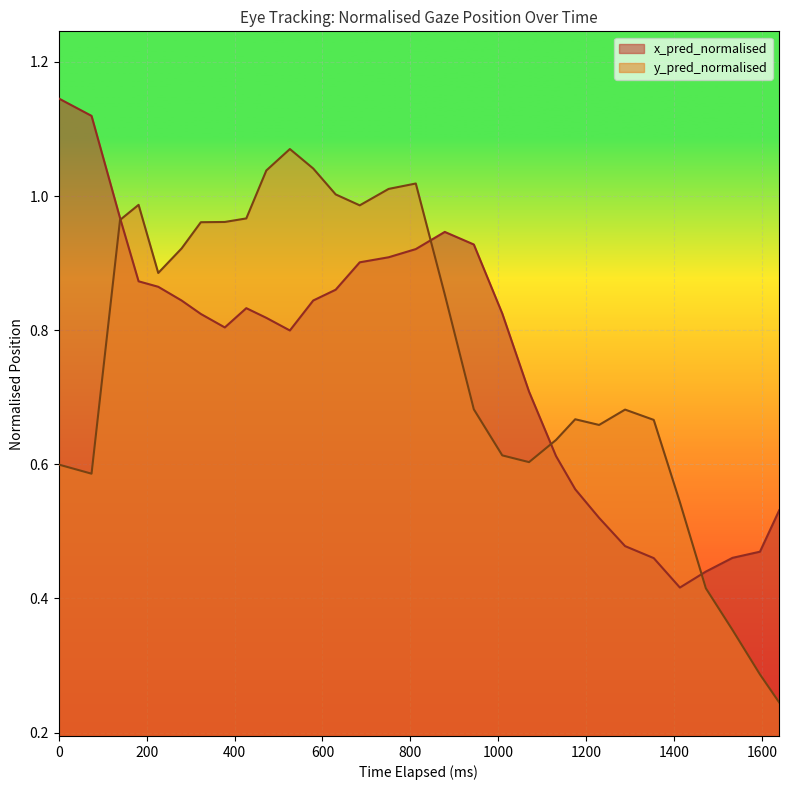

What is the maximum value shown in the chart?

1.1